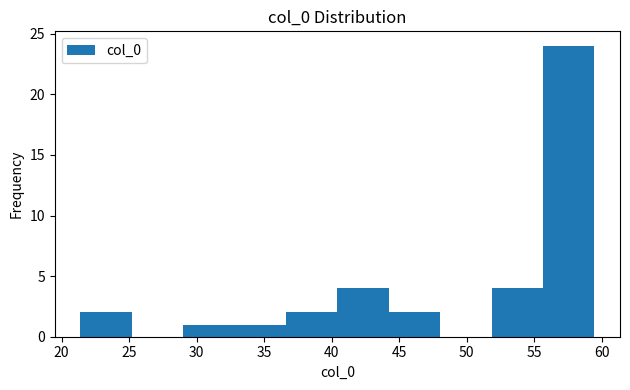

Which range on the x-axis has the tallest bar?

55.5 to 59.5